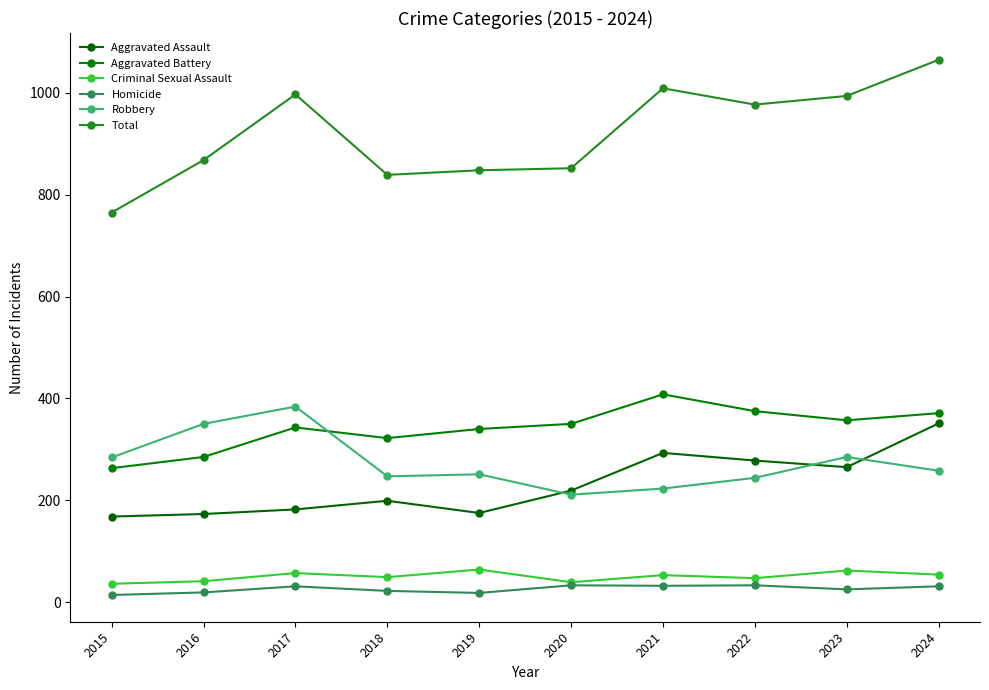

The Criminal Sexual Assault series shows 54 at 2024. True or false?

True